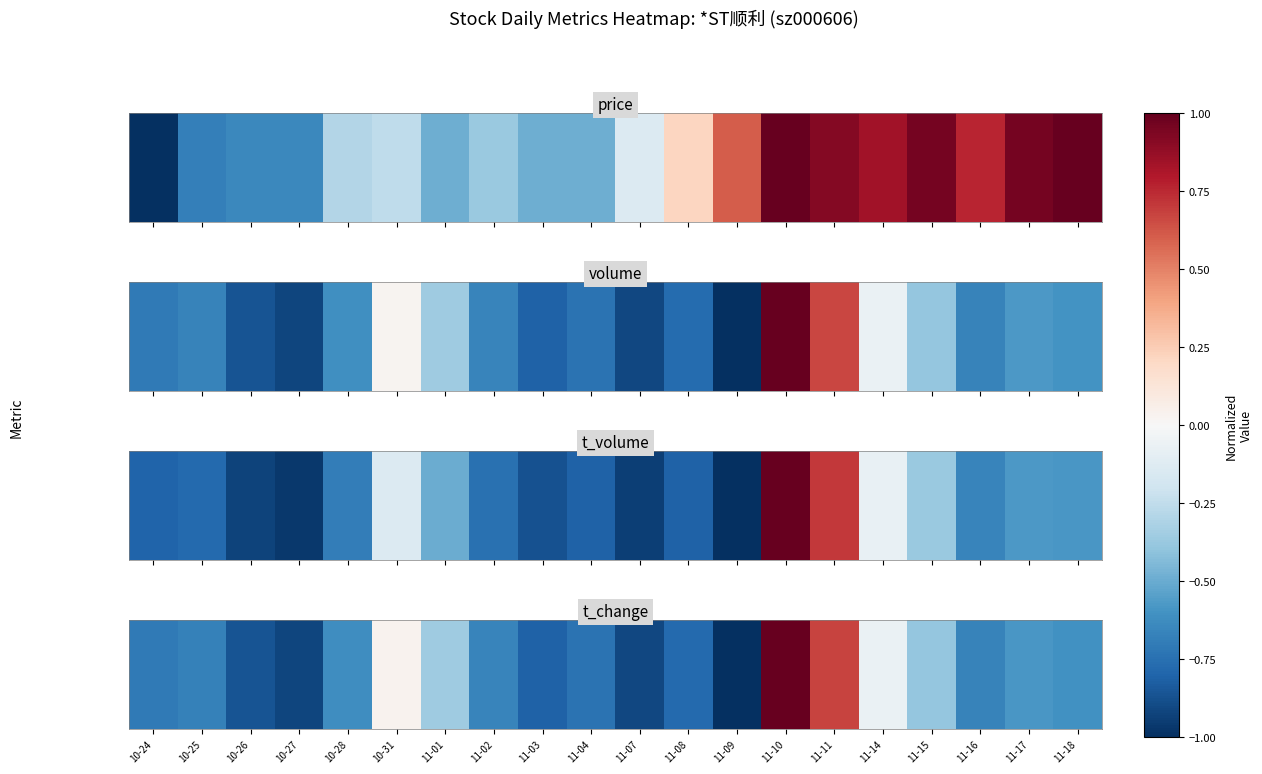

Reading right to left, list all the values displayed in this chart.

11-18=-0.6	11-17=-0.6	11-16=-0.7	11-15=-0.4	11-14=-0.1	11-11=0.7	11-10=1.0	11-09=-1.0	11-08=-0.8	11-07=-0.9	11-04=-0.7	11-03=-0.8	11-02=-0.7	11-01=-0.4	10-31=0.0	10-28=-0.6	10-27=-0.9	10-26=-0.9	10-25=-0.7	10-24=-0.7